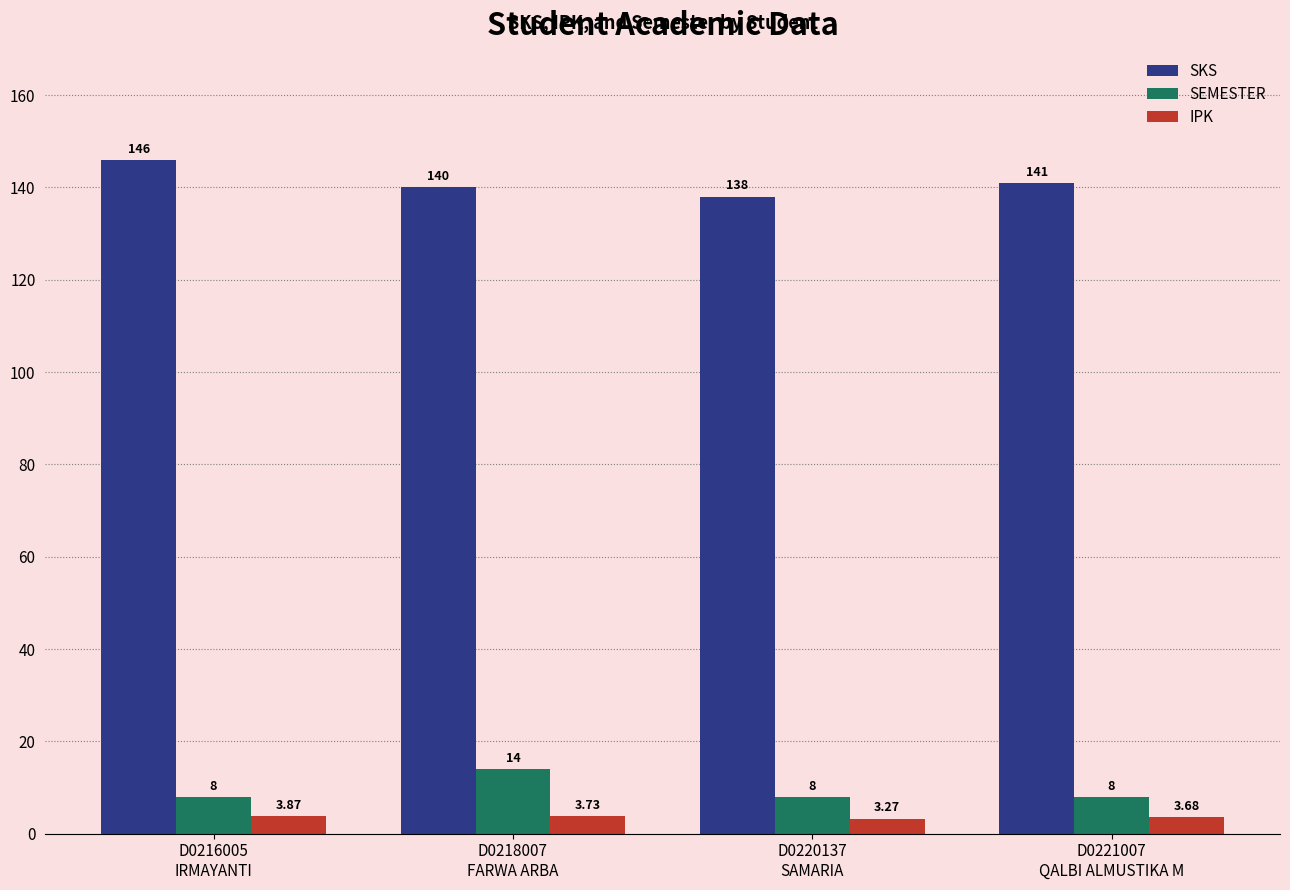

List the series in order of their peak value, highest first.

SKS, SEMESTER, IPK